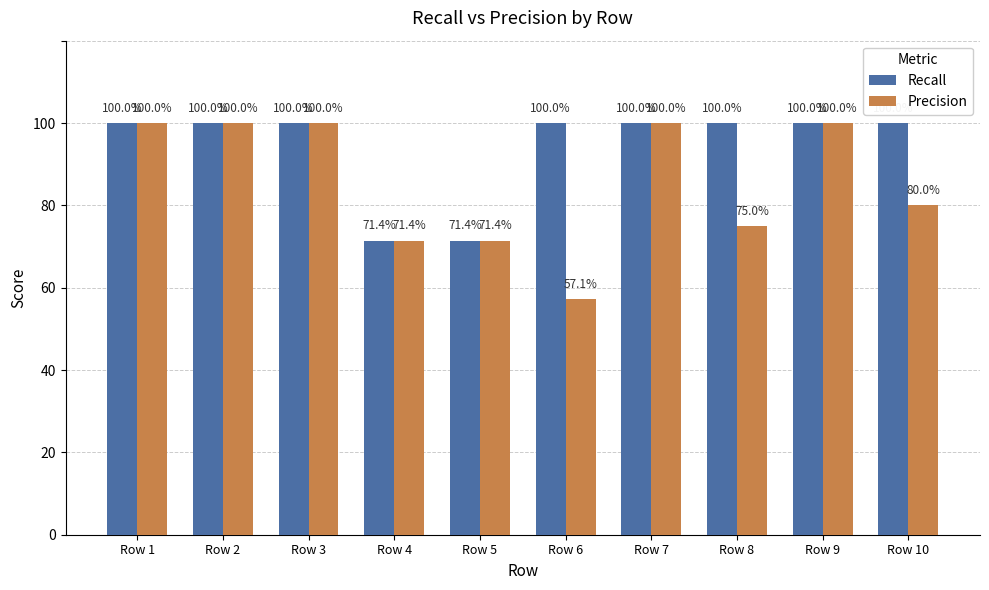

At which category is the sum across all series the highest?

Row 1